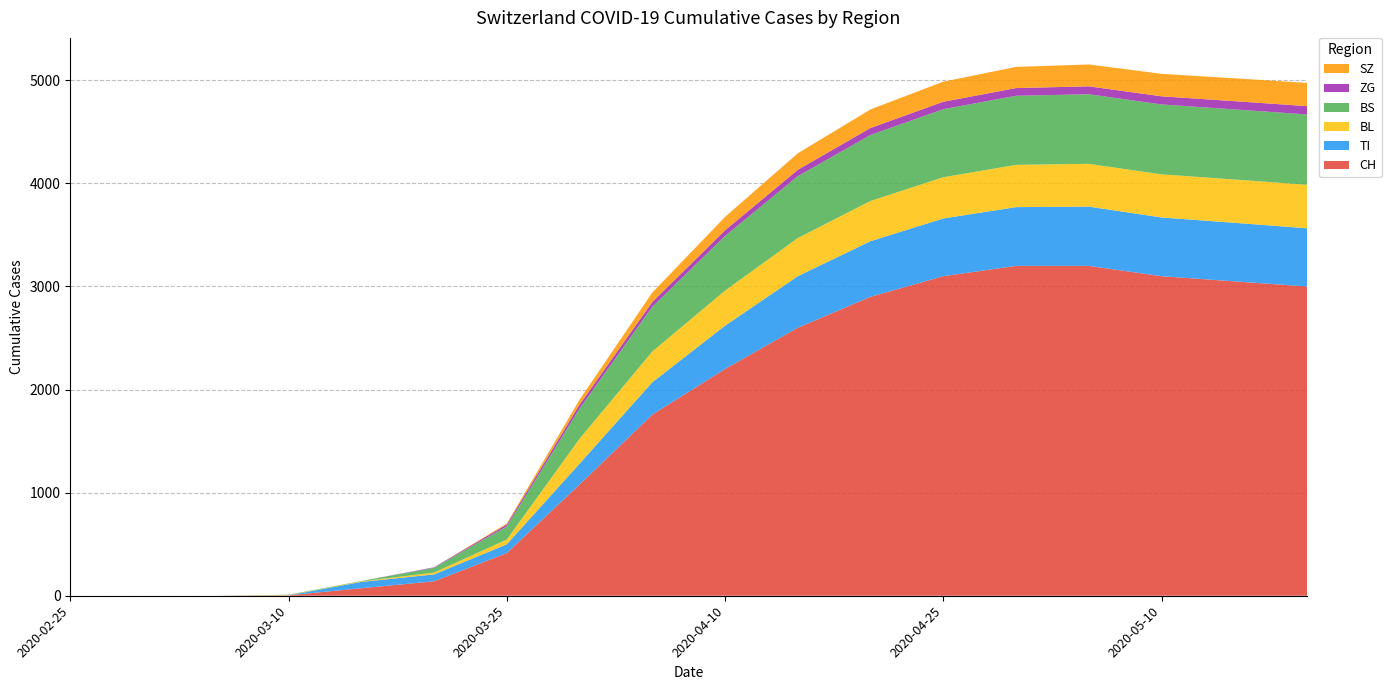

Reading left to right, what are all the values shown in this chart?

CH: 0	0	0	4	73	140	414	1079	1757	2200	2600	2900	3100	3200	3200	3100	3050	3000
TI: 0	0	0	0	61	67	85	202	314	420	500	540	560	570	575	570	568	565
BL: 0	0	0	2	5	18	46	242	298	340	370	390	400	410	415	418	420	422
BS: 0	0	0	4	4	46	128	292	434	530	600	640	660	670	675	678	680	682
ZG: 0	0	0	0	0	5	18	39	46	55	62	68	72	75	77	79	80	81
SZ: 0	0	0	0	0	0	10	48	92	130	160	180	195	205	212	218	222	225